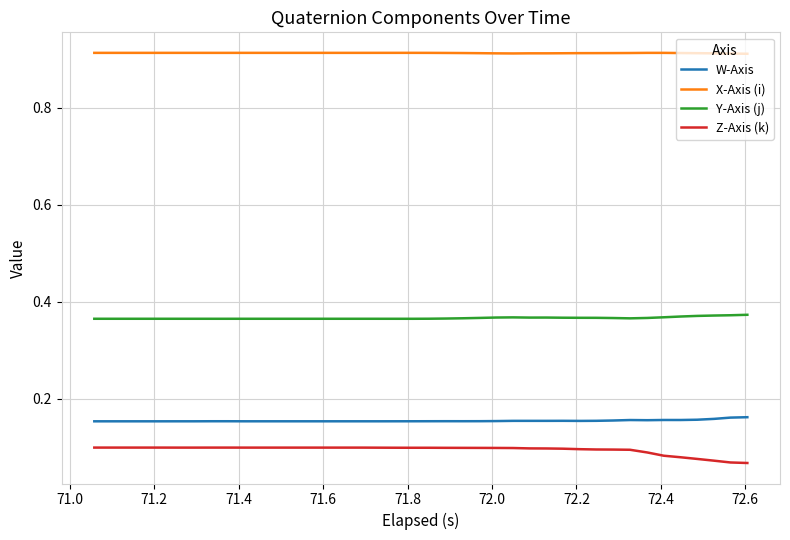

What are all the series names shown in the legend?

W-Axis, X-Axis (i), Y-Axis (j), Z-Axis (k)